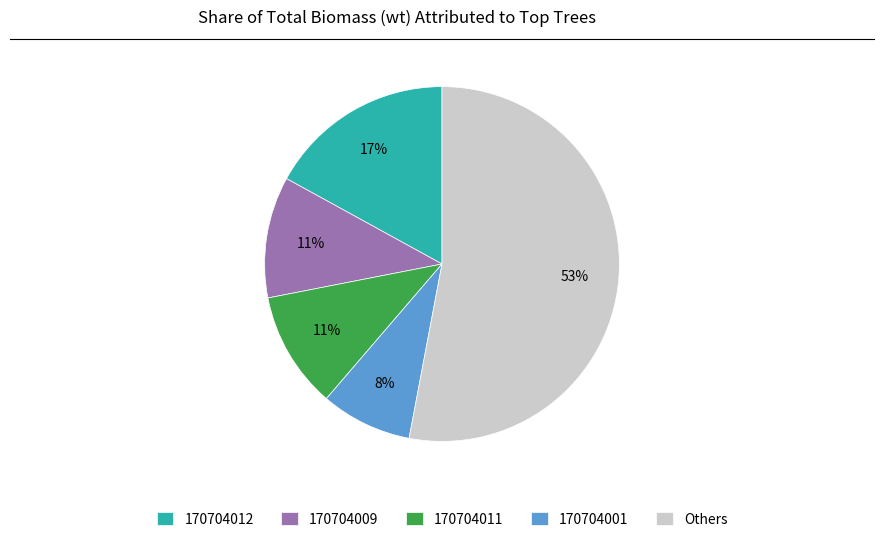

To the nearest percent, what is the average slice percentage?

20%